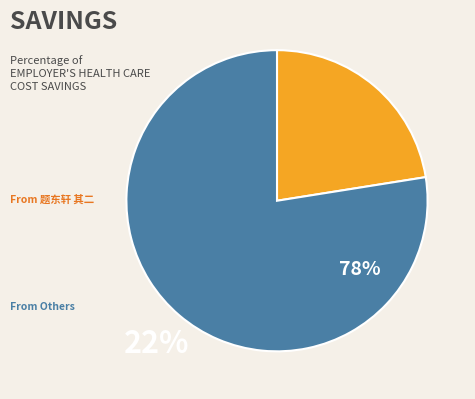

Count the number of slices in the pie.

2